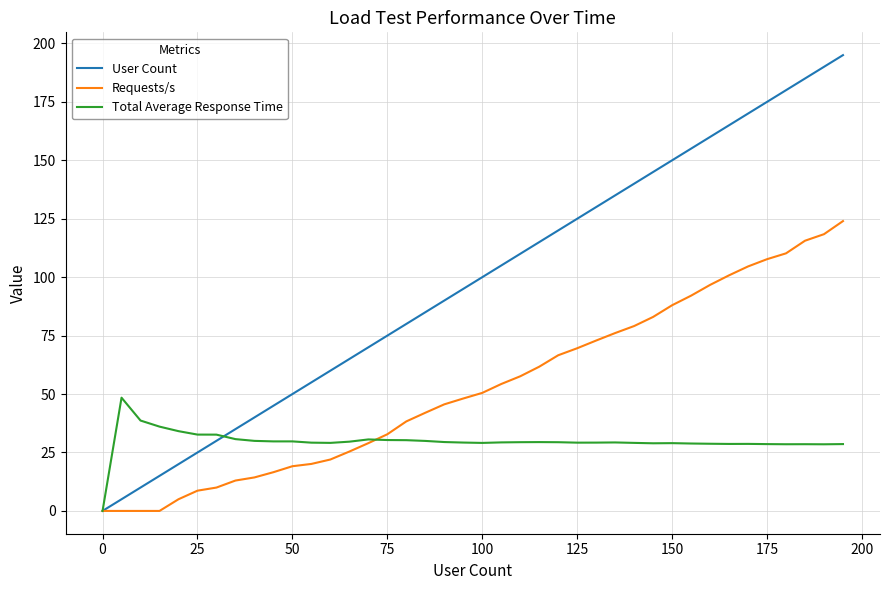

Which series has the largest total across all categories?

User Count